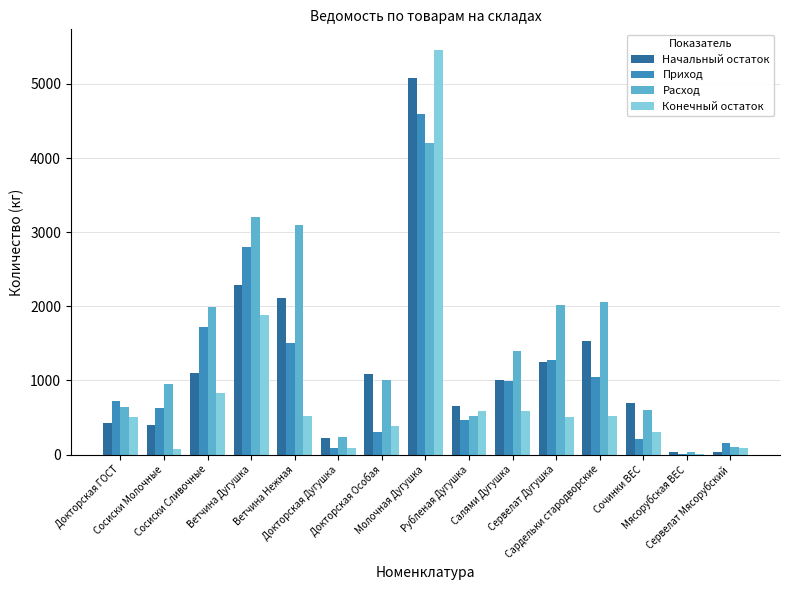

What is the maximum value for Приход?

4590.4